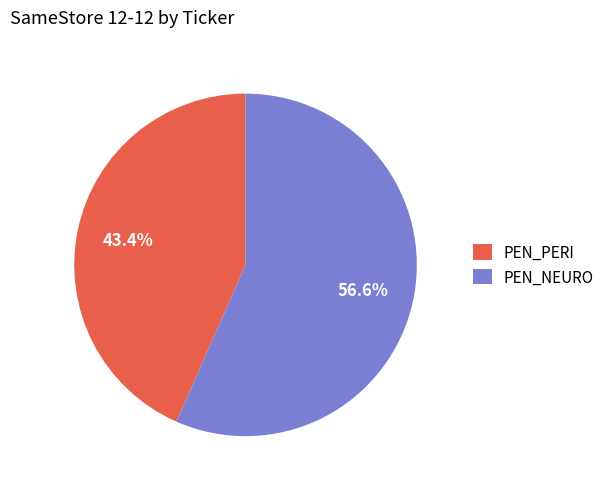

What is the largest slice in the pie chart?

PEN_NEURO